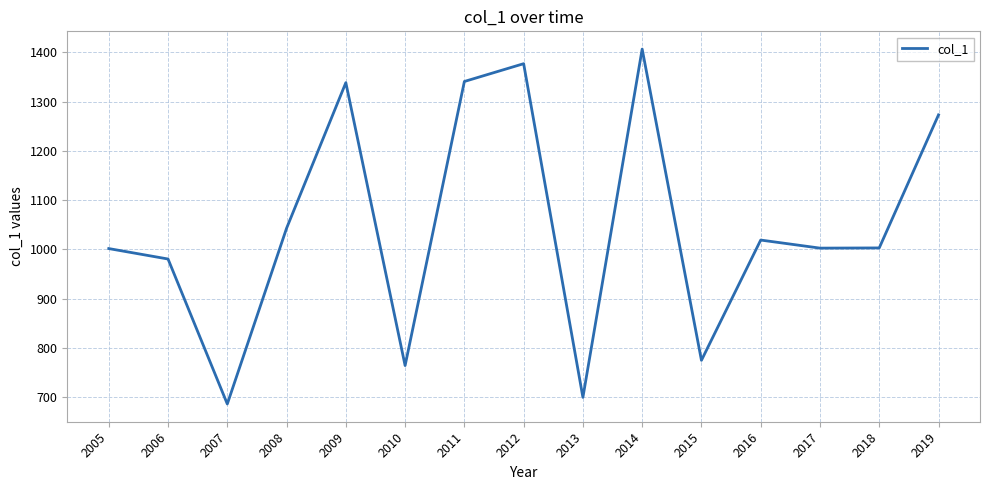

What is the difference between the values at 2011 and 2017?

338.4